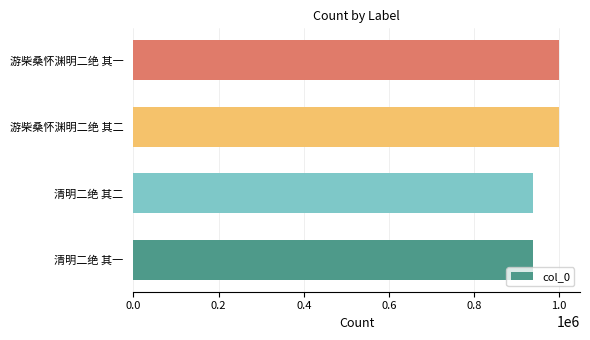

What is the ratio of the value at 游柴桑怀渊明二绝 其一 to the value at 清明二绝 其一?

1.1